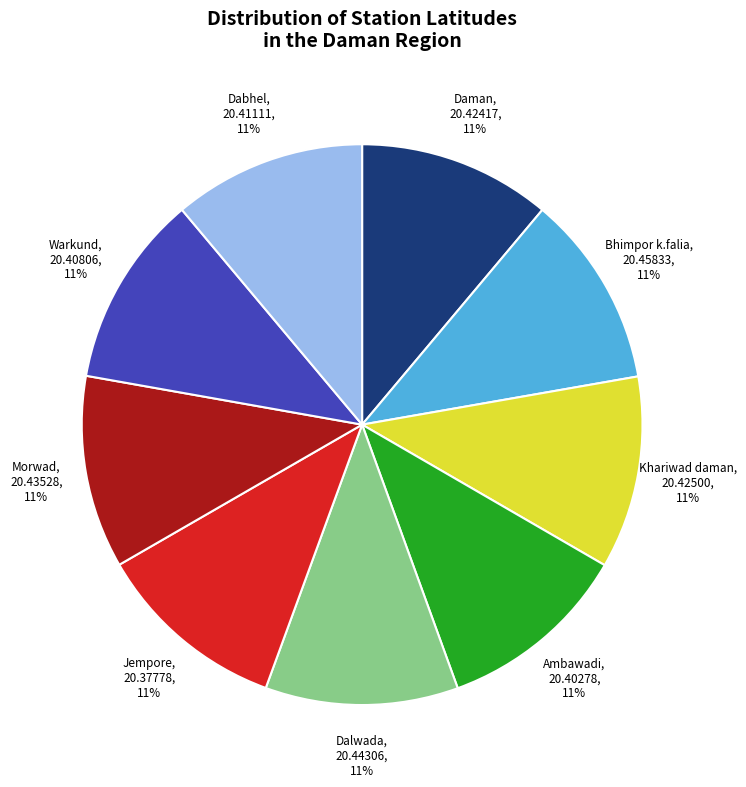

Is the sum of Bhimpor k.falia and Khariwad daman greater than half?

No